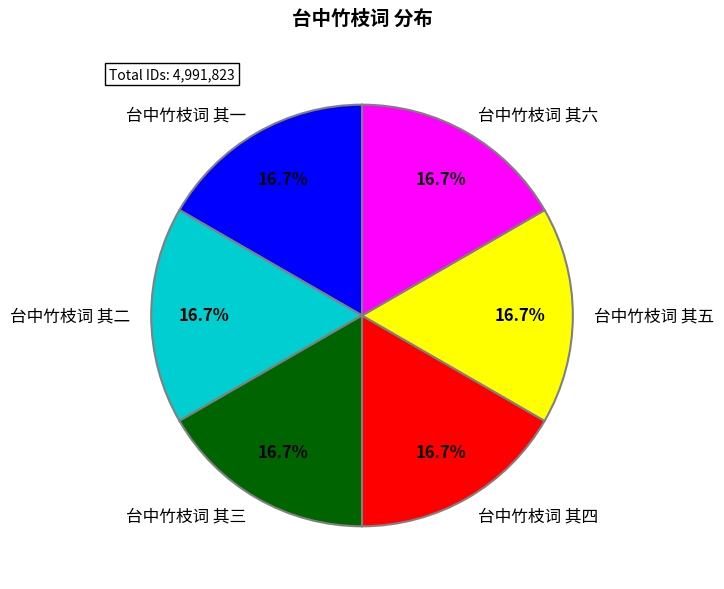

To the nearest percent, what is the average slice percentage?

17%